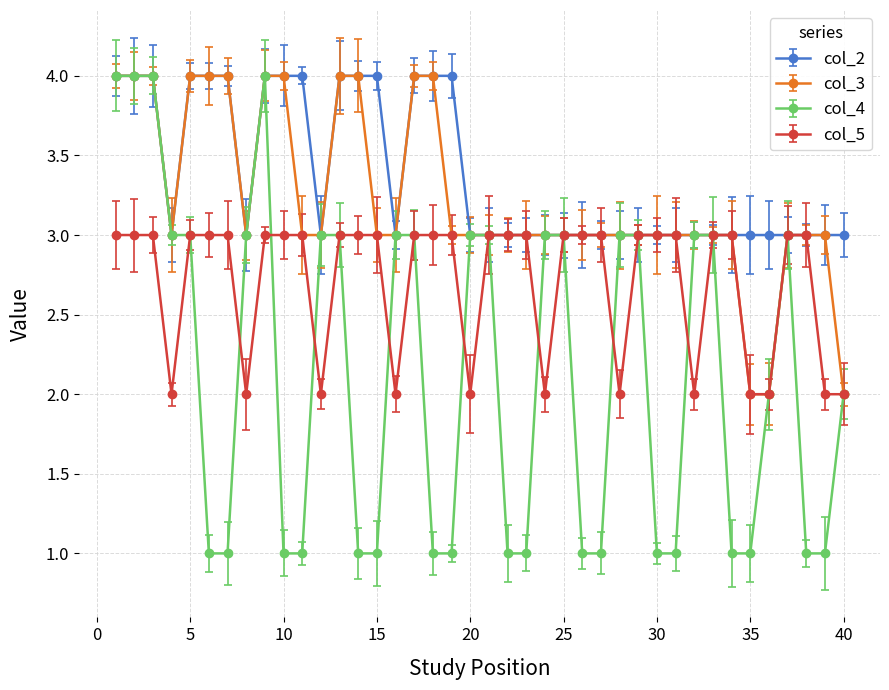

What is the difference between the maximum and minimum values in the col_3 series?

2